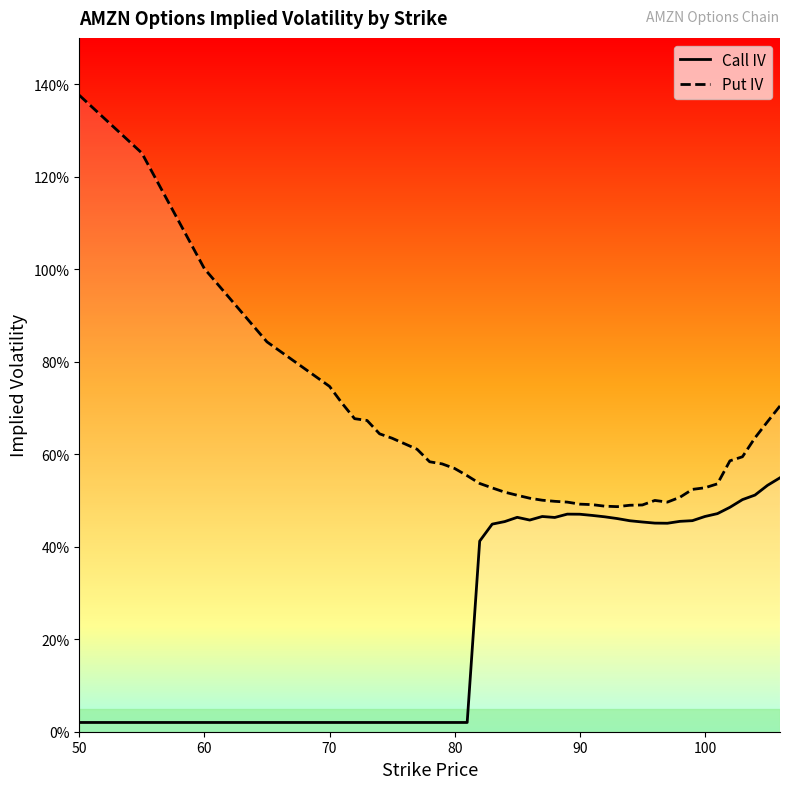

What is the greatest value displayed?

1.4